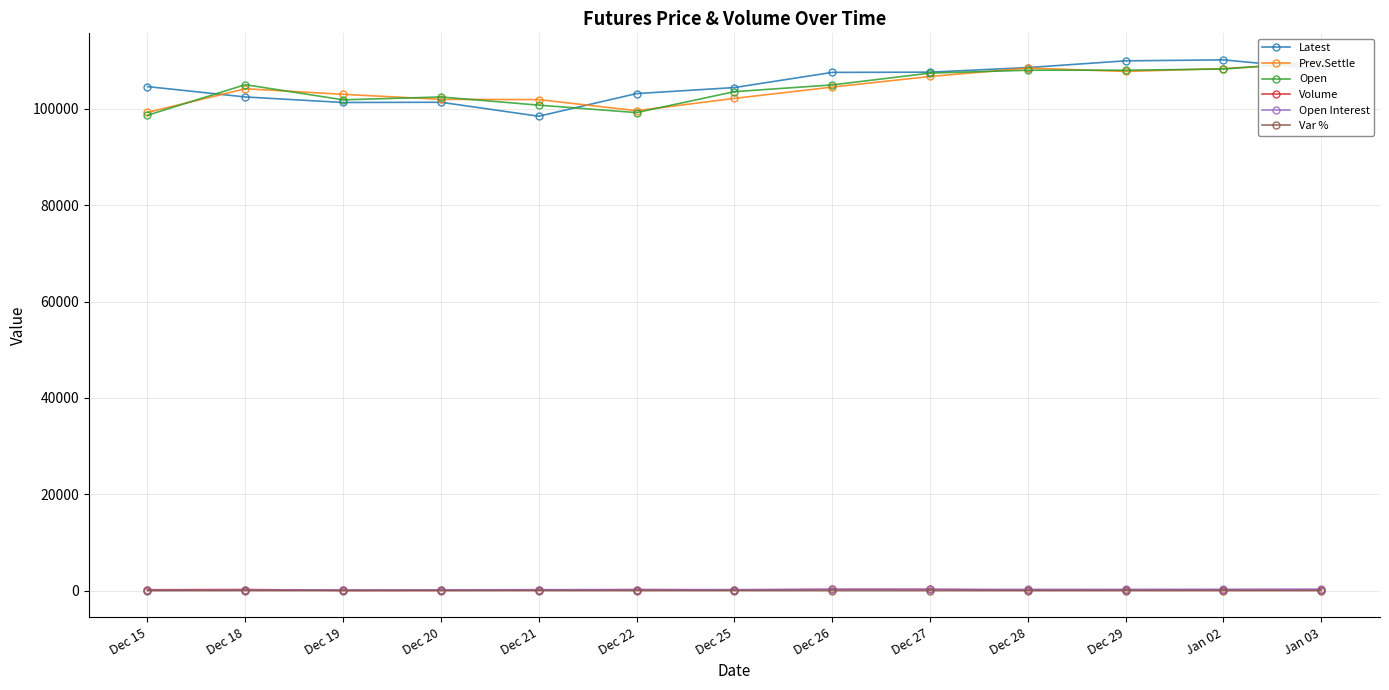

True or false: Open and Volume cross at least once.

False